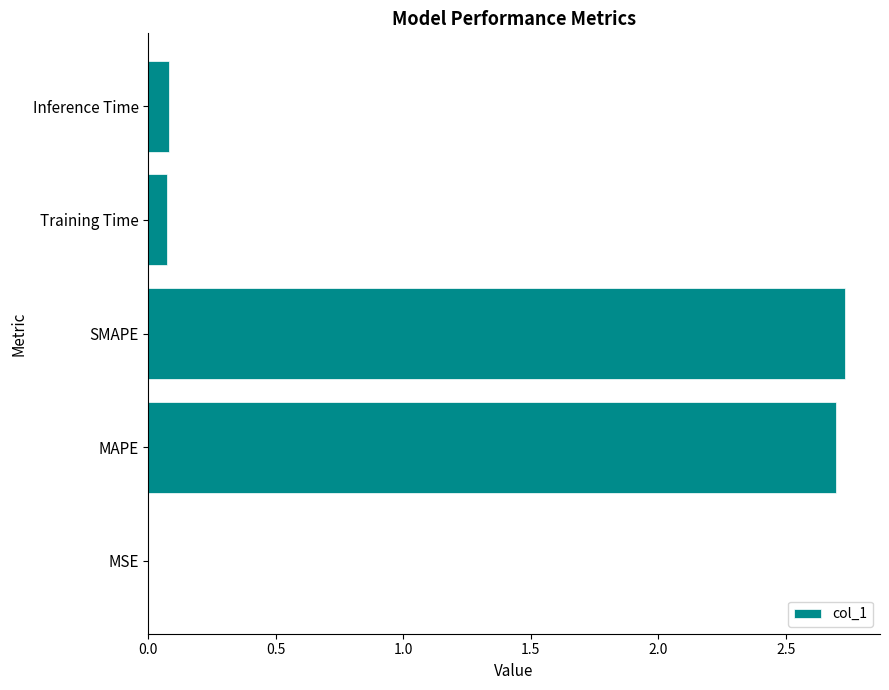

Which has a higher value, Training Time or SMAPE?

SMAPE